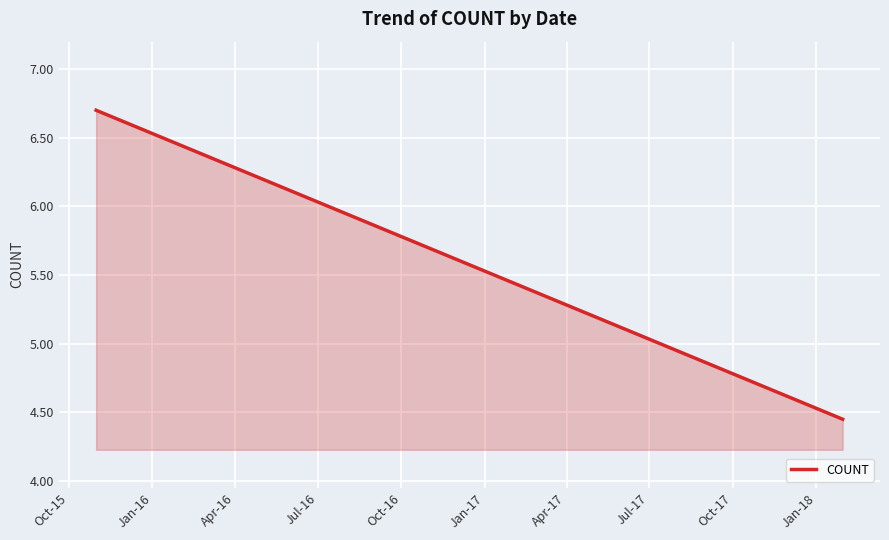

How many distinct data groups are displayed?

1